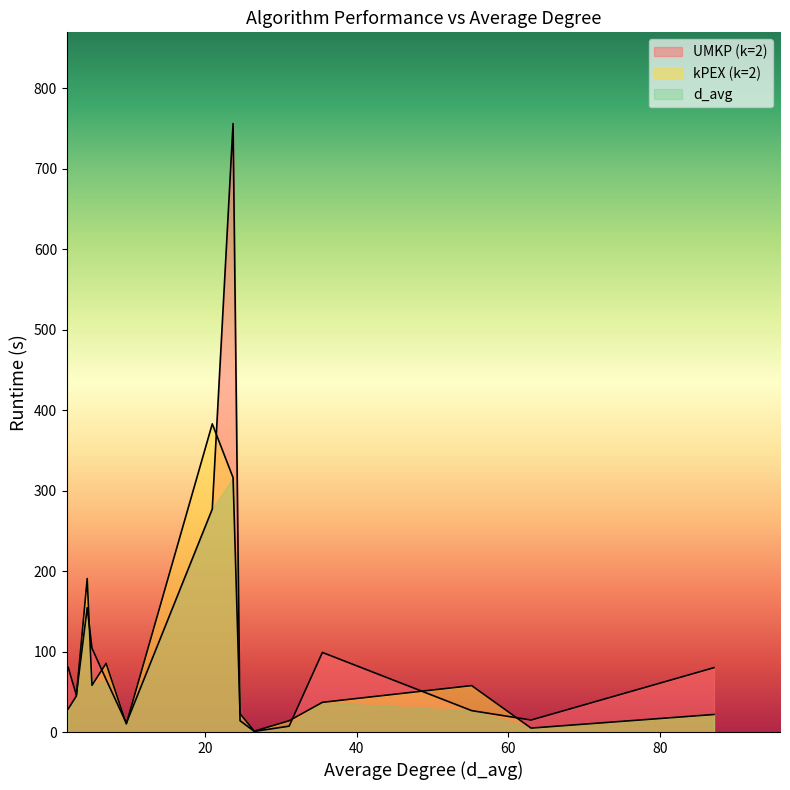

Rank the series by their average value, from lowest to highest.

d_avg, kPEX (k=2), UMKP (k=2)